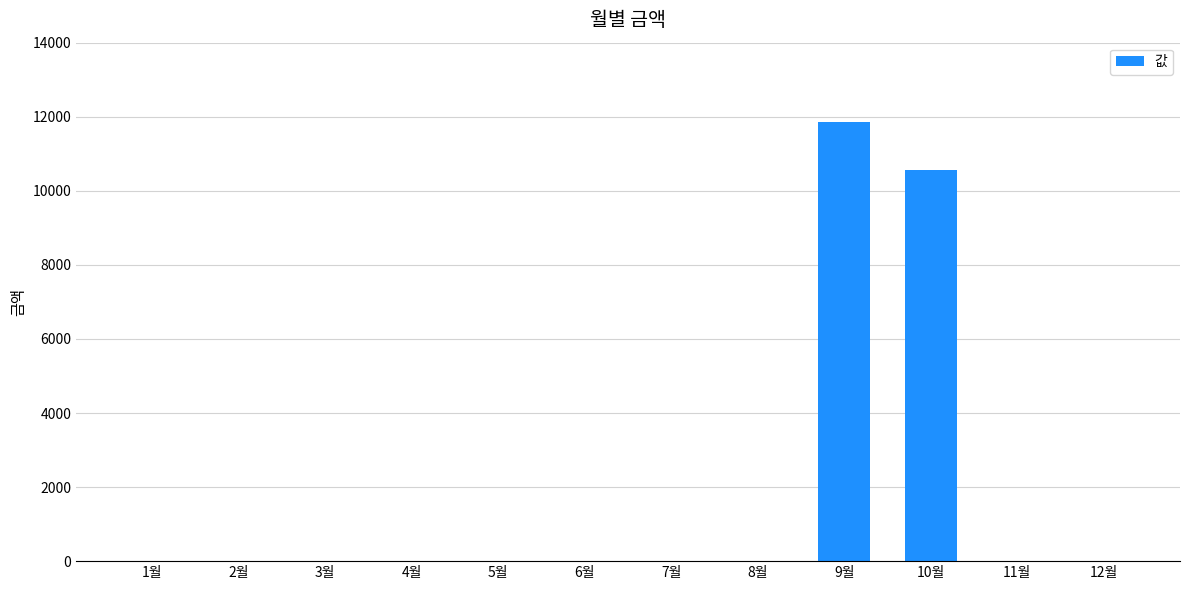

Which category has the highest value across all series?

9월